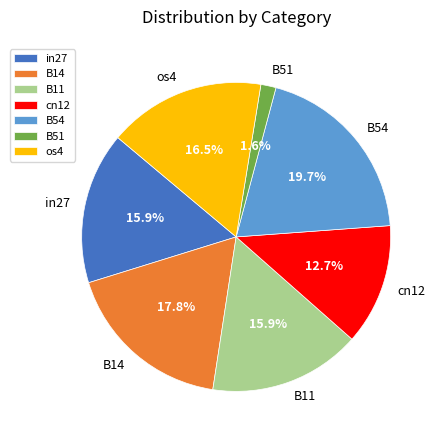

What percentage do cn12 and B54 together represent?

32.4%